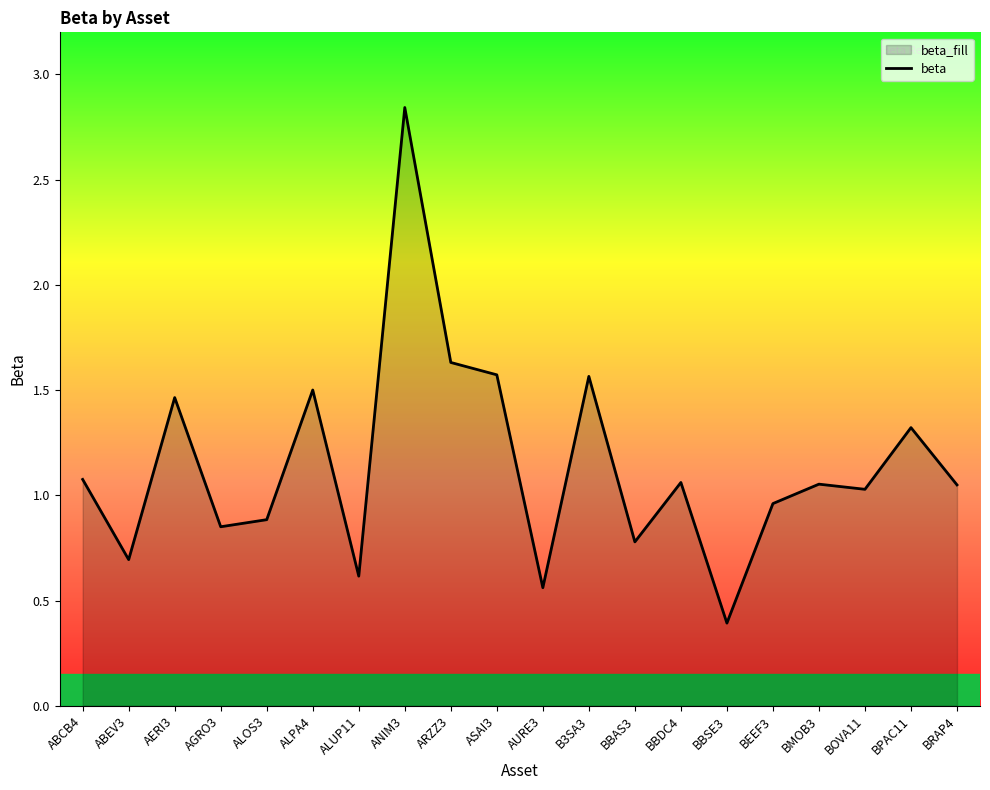

Rank the categories by value from highest to lowest.

ANIM3, ARZZ3, ASAI3, B3SA3, ALPA4, AERI3, BPAC11, ABCB4, BBDC4, BMOB3, BRAP4, BOVA11, BEEF3, ALOS3, AGRO3, BBAS3, ABEV3, ALUP11, AURE3, BBSE3